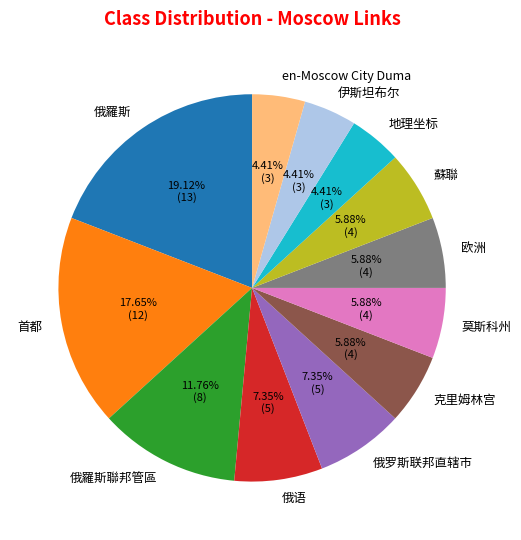

The 蘇聯 slice represents 6% of the pie. True or false?

True